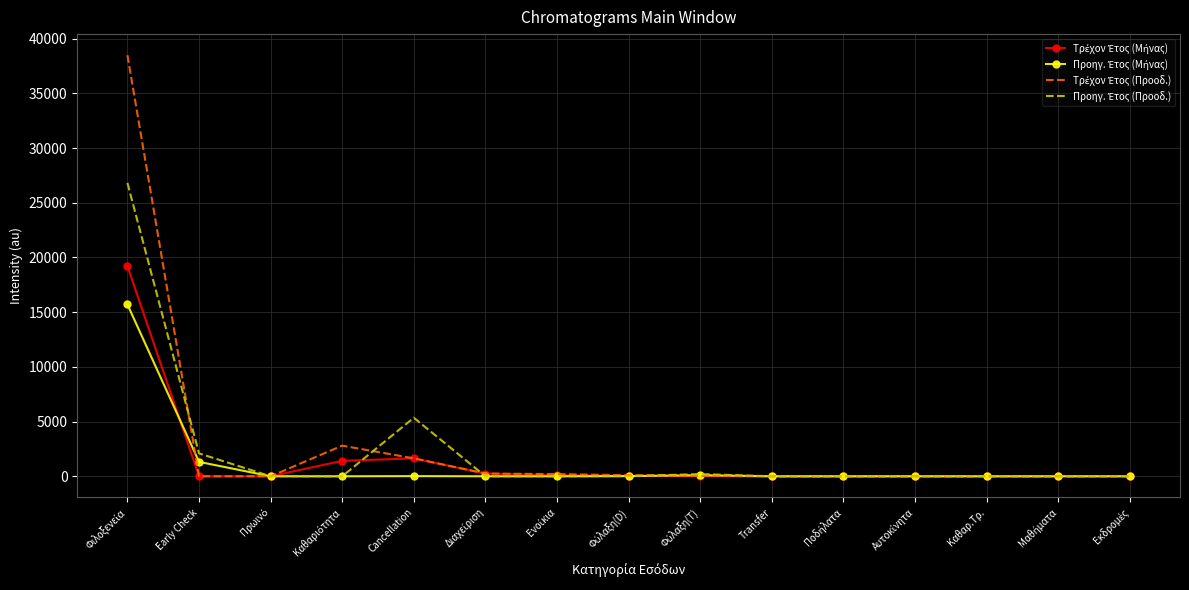

What is the label of the 2nd point from the right?

Μαθήματα